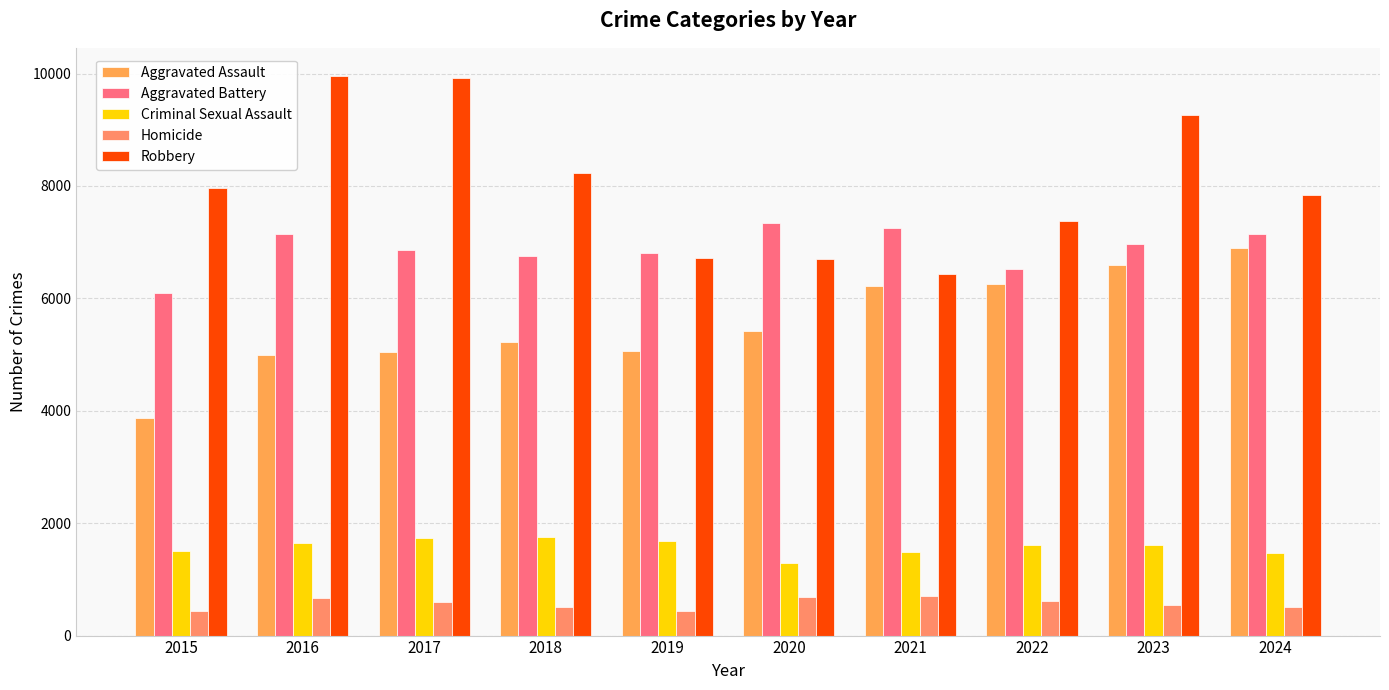

What is the value of the Aggravated Battery bar at the 10th from the left?

7140